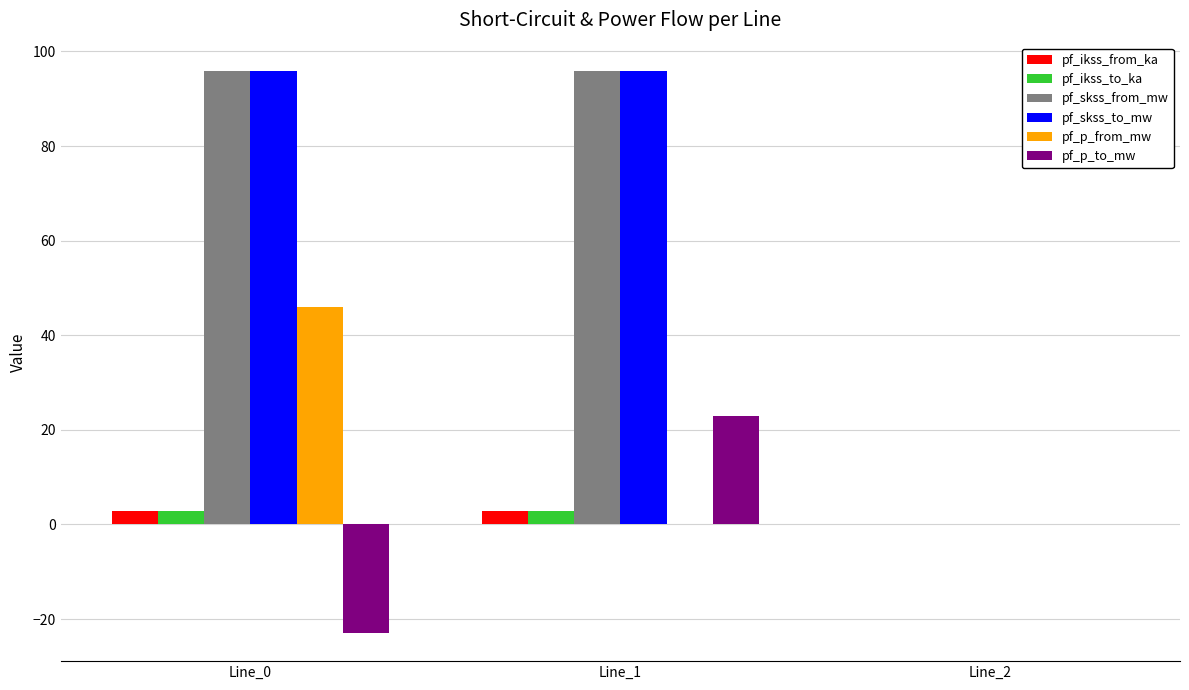

True or false: pf_skss_to_mw has a value of 95.9 at Line_0.

True